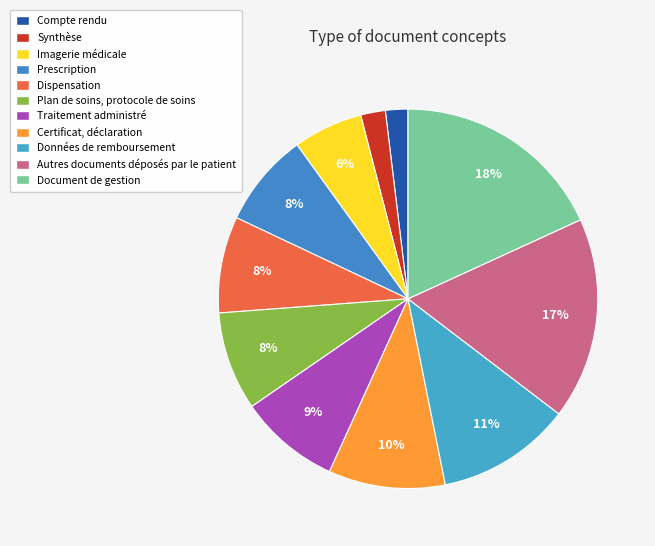

Does any single category account for the majority?

No